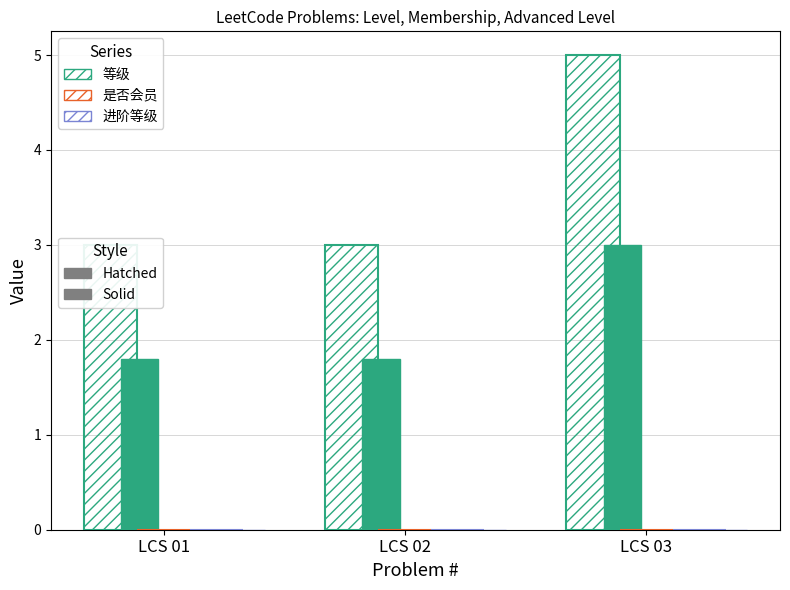

What are all the series names shown in the legend?

等级, 等级 (solid), 是否会员, 是否会员 (solid), 进阶等级, 进阶等级 (solid)